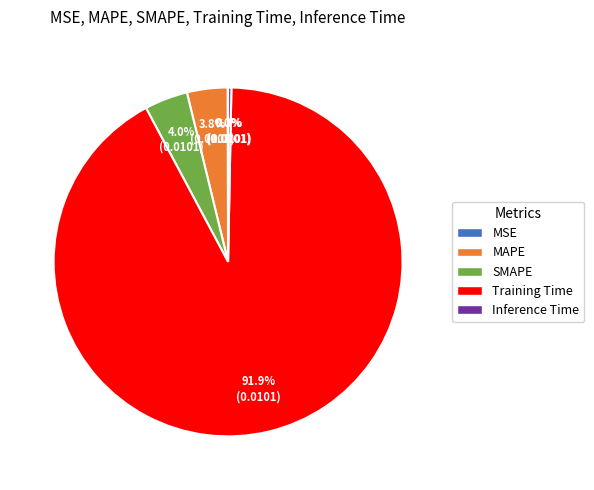

True or false: Inference Time accounts for 0% of the total.

True